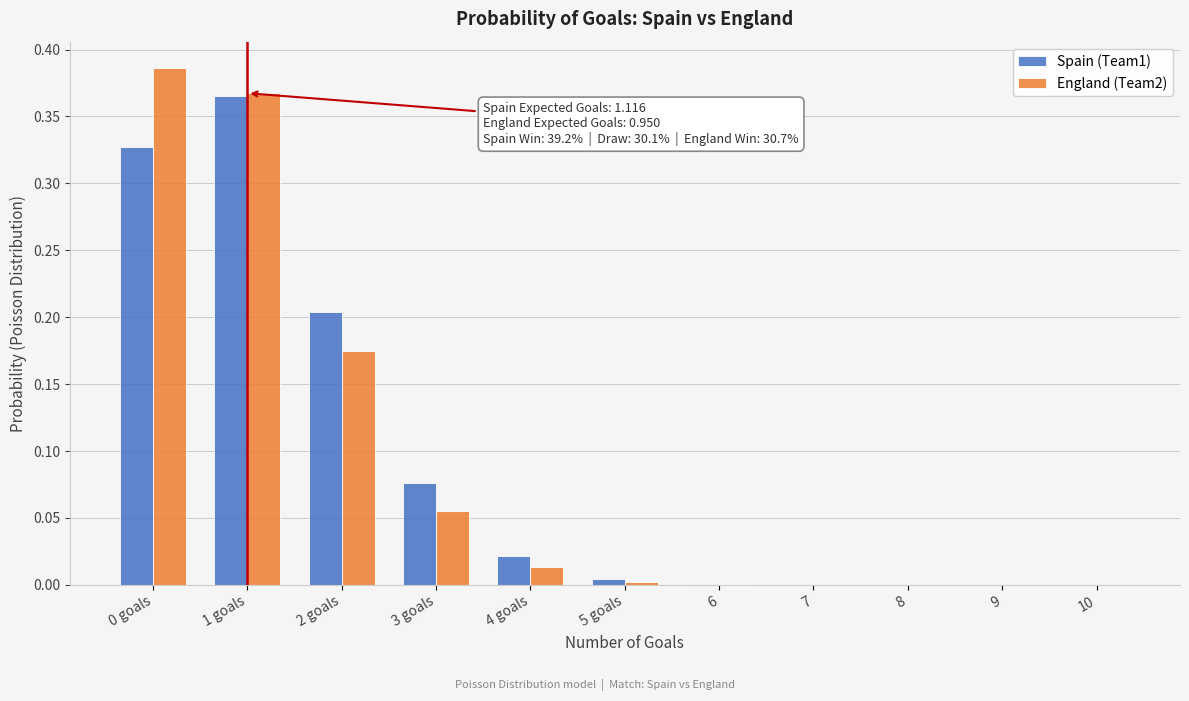

What is the sum of all Spain (Team1) values?

1.0